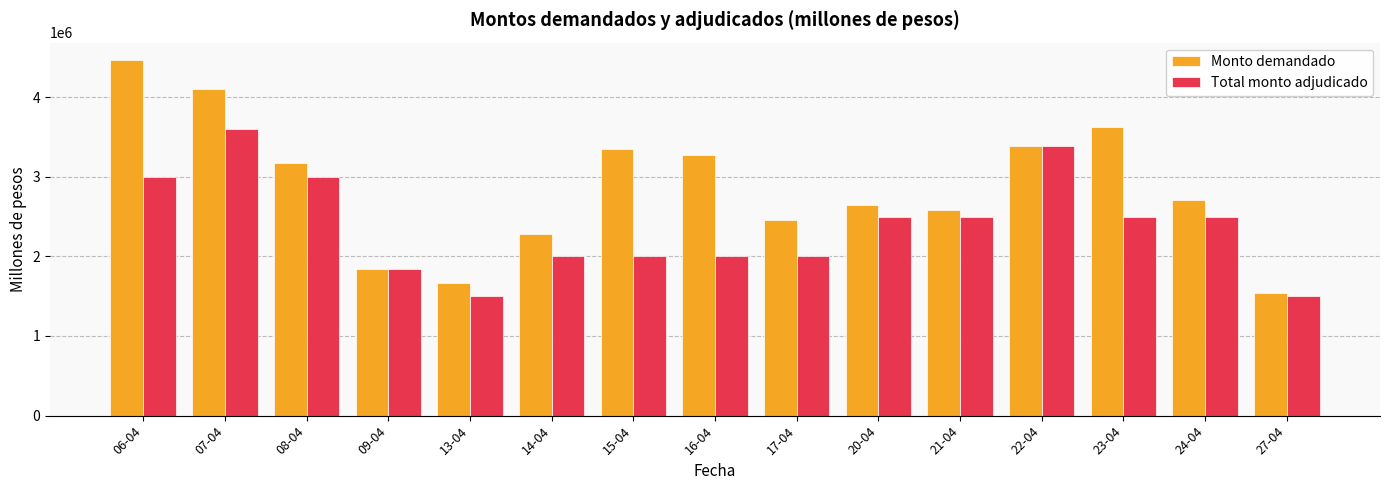

What is the label of the 5th bar from the left?

13-04